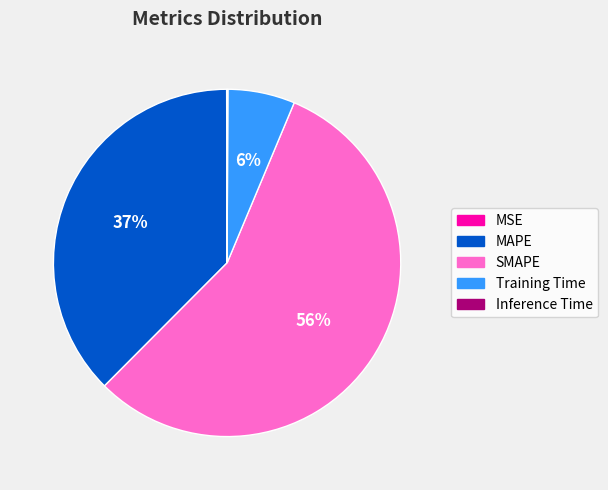

To the nearest percent, what is the average slice percentage?

20%